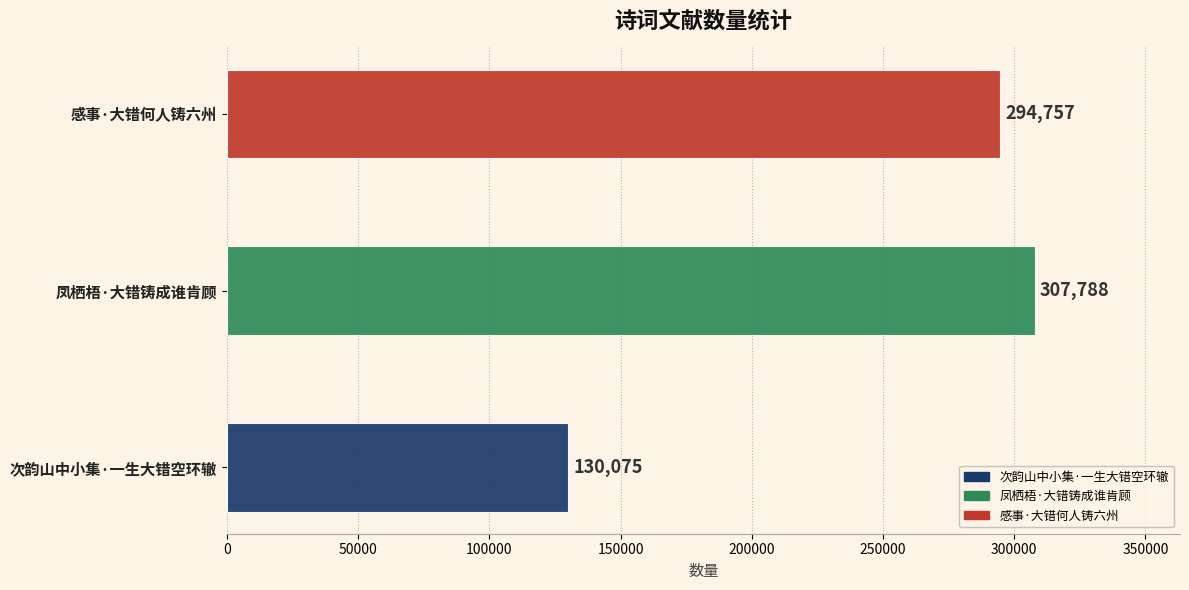

What is the change in value from 凤栖梧·大错铸成谁肯顾 to 感事·大错何人铸六州?

-13031